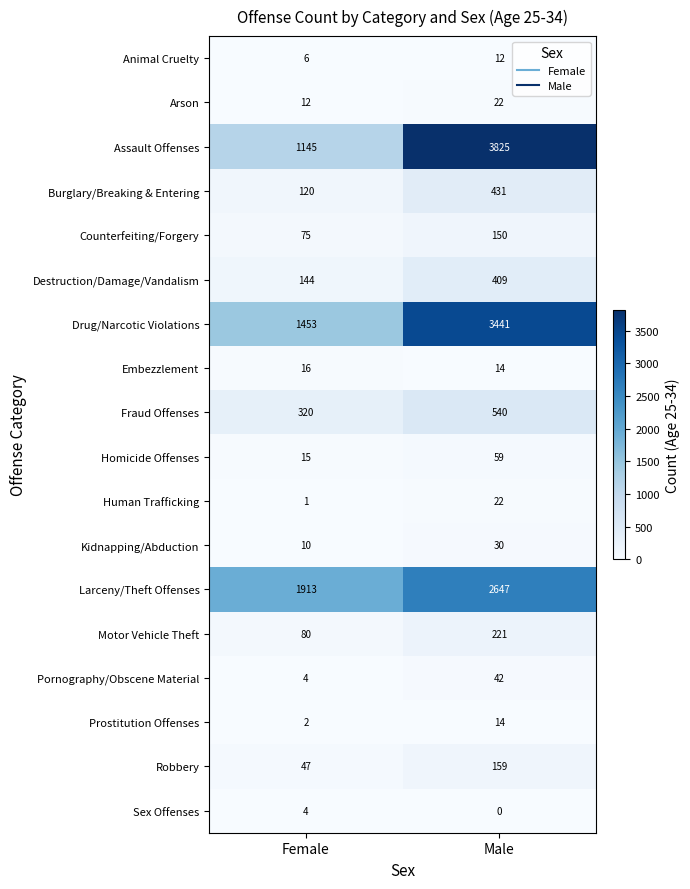

At how many categories does at least one series exceed 1378?

2